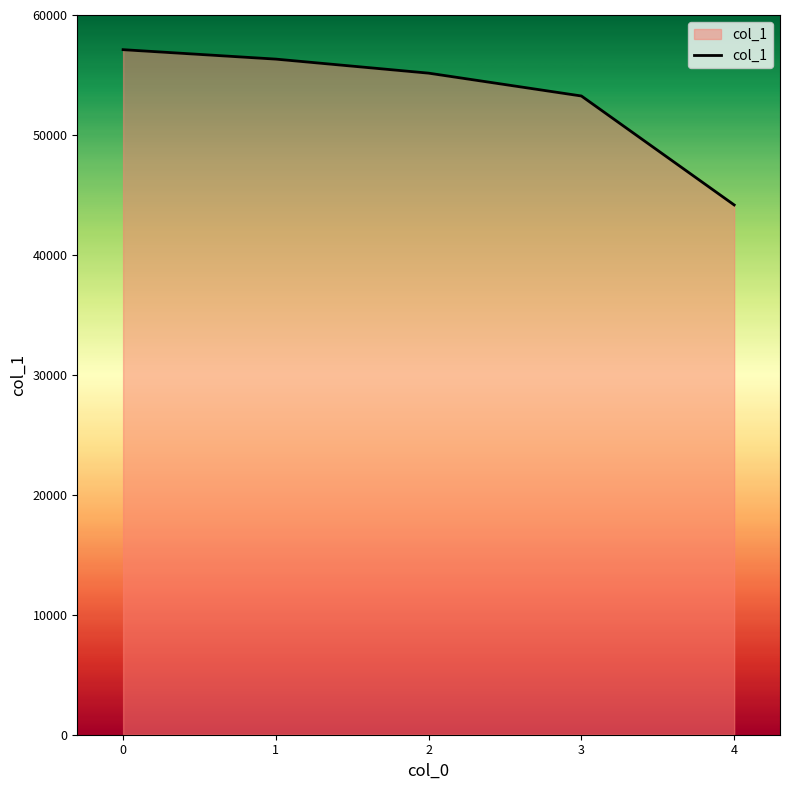

Rank the categories by value from lowest to highest.

4, 3, 2, 1, 0